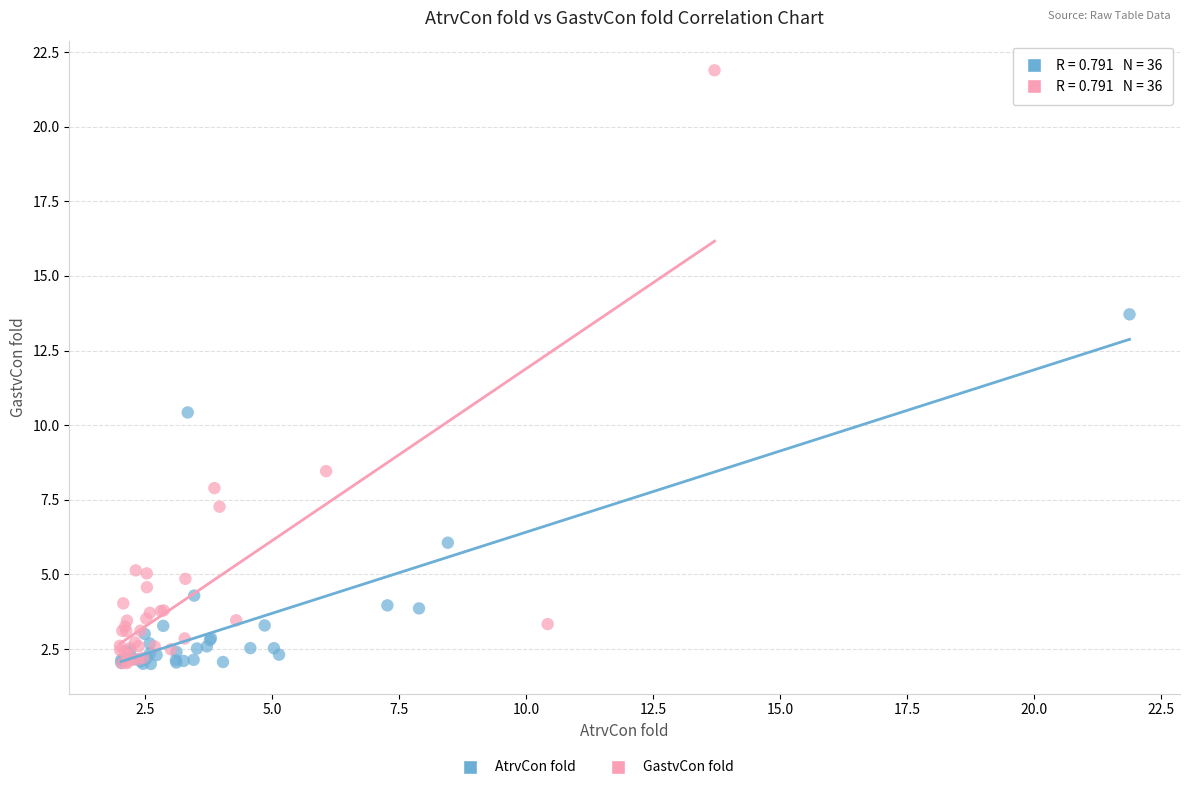

Which series has the widest spread of Y values?

GastvCon fold